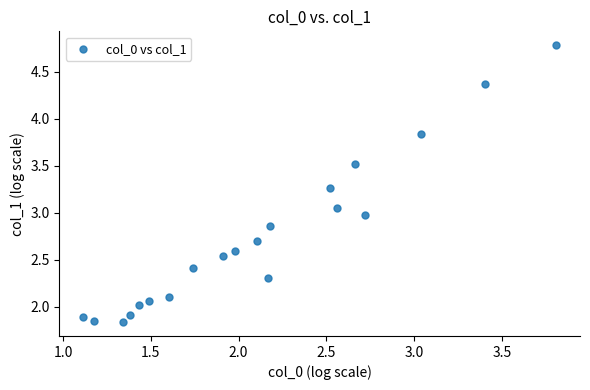

How many points are shown in the scatter plot?

20